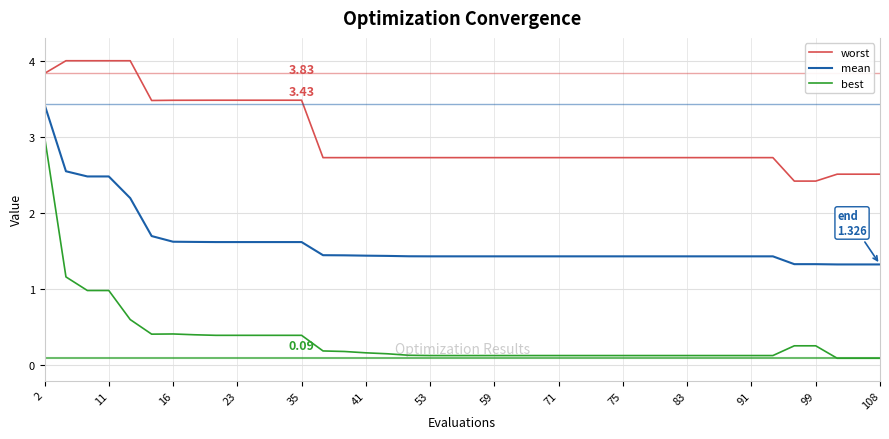

Which series has the largest total across all categories?

worst